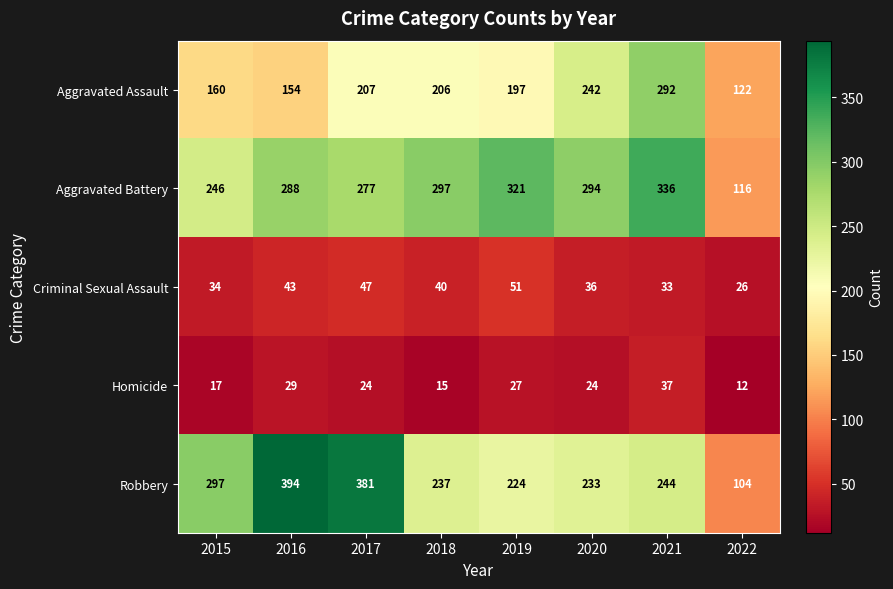

Which category has the lowest value across all series?

2022